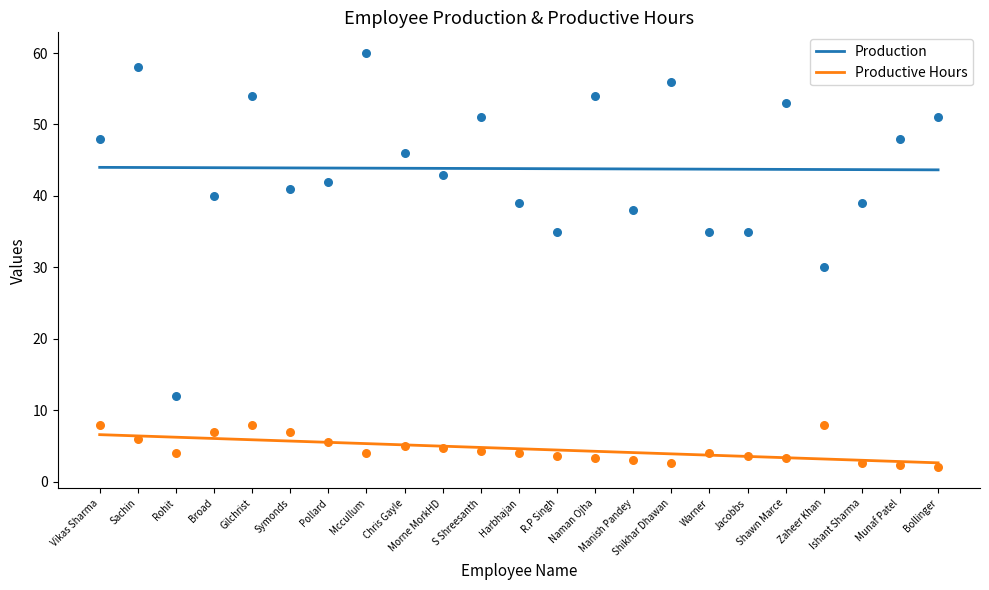

Which series has the widest spread of Y values?

Productive Hours